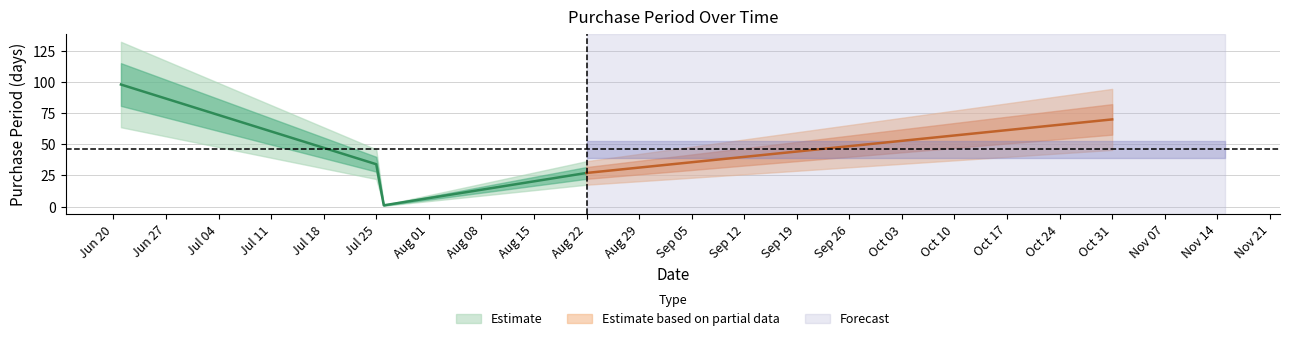

List the labels in order of value, smallest first.

2017-07-26, 2017-08-22, 2017-07-25, 2017-10-31, 2017-06-21